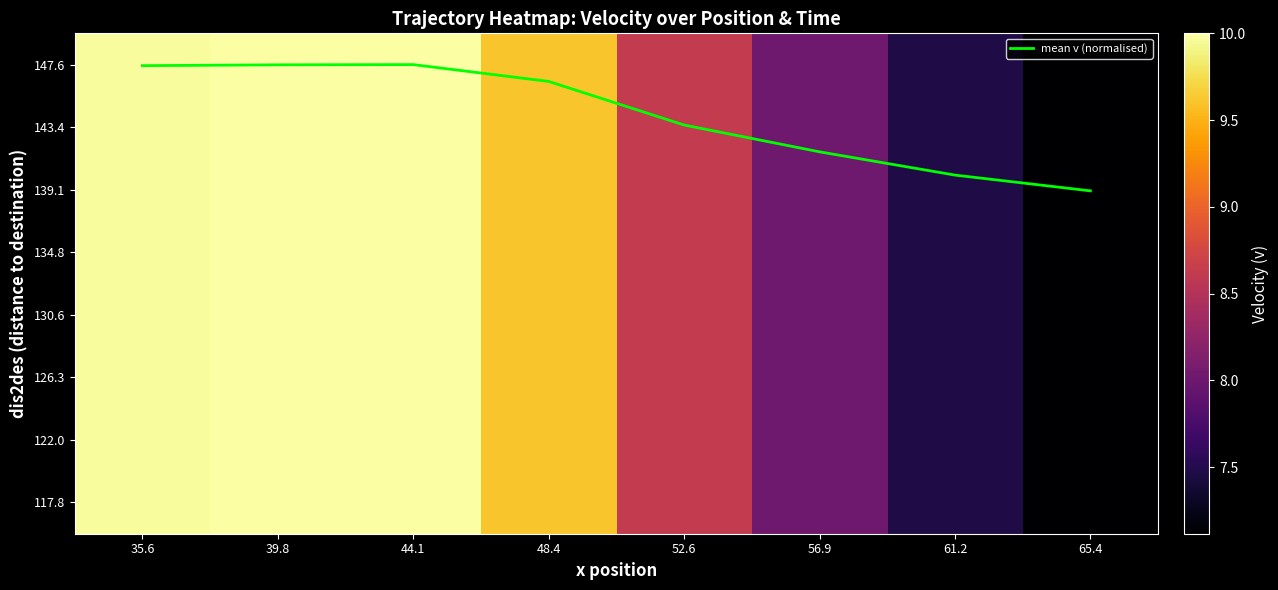

Is it true that 143.4 equals 6.1 at 35.6?

False